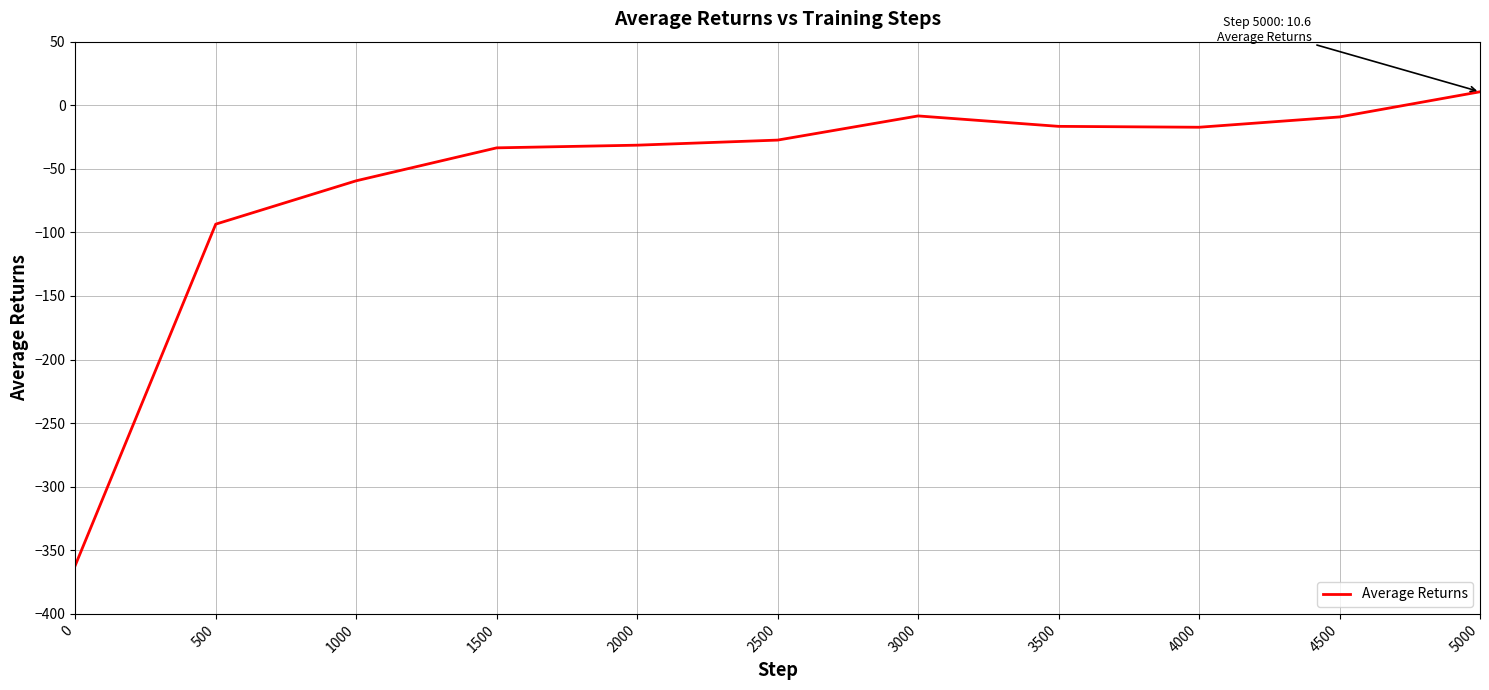

What is the change in value from 1500 to 3500?

+16.9